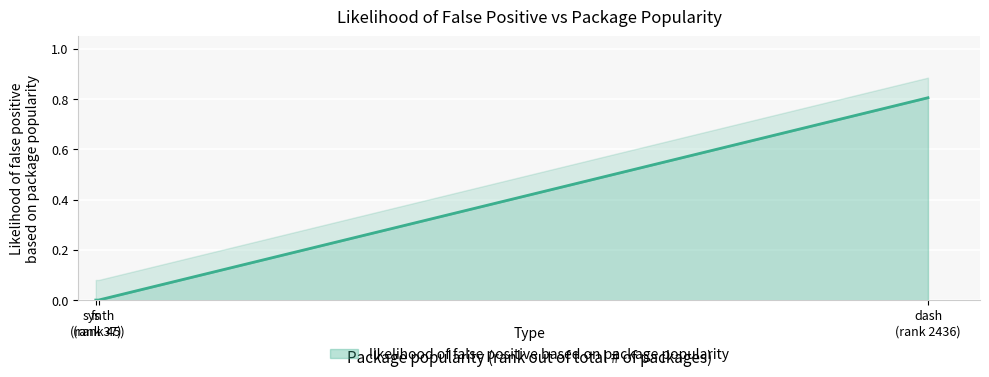

What is the difference between the maximum and second lowest values?

0.8